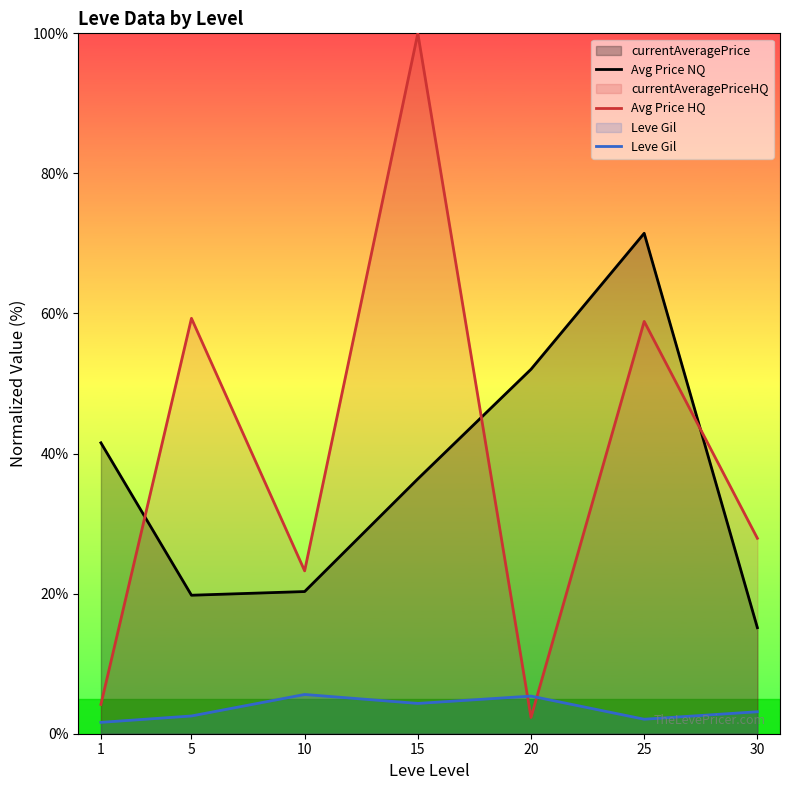

What is the difference between the Leve Gil values at 20 and 10?

0.2